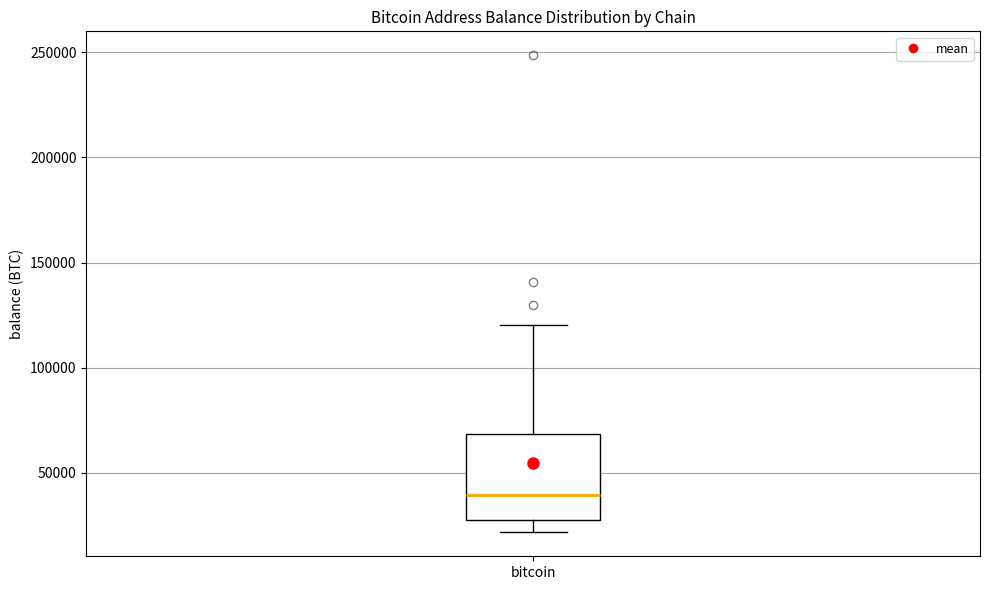

Read this box plot against the y-axis: the position of the median line, the range covered by the box, and the ends of both whiskers. The values are not printed on the chart, so give them approximately, as read against the axis.

median 40000, box 25000 to 70000, whiskers 20000 to 120000